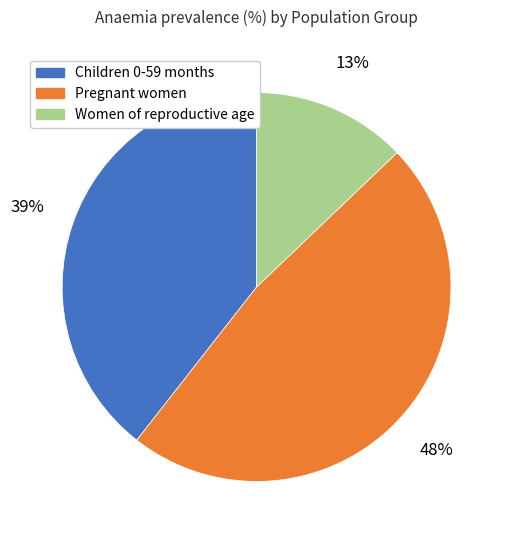

To the nearest percent, what is the average slice percentage?

33%